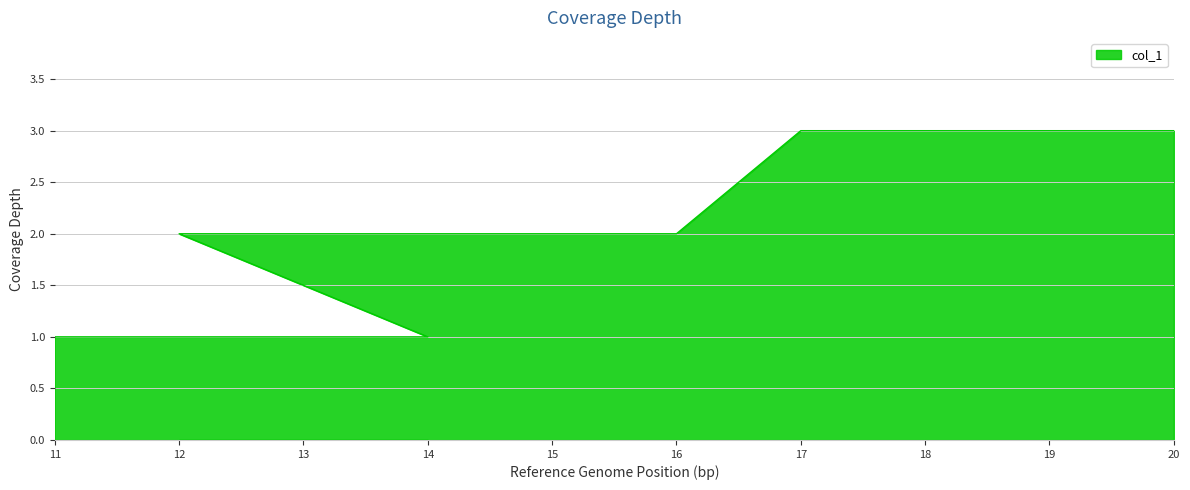

True or false: the data shows 1 at 11.

True